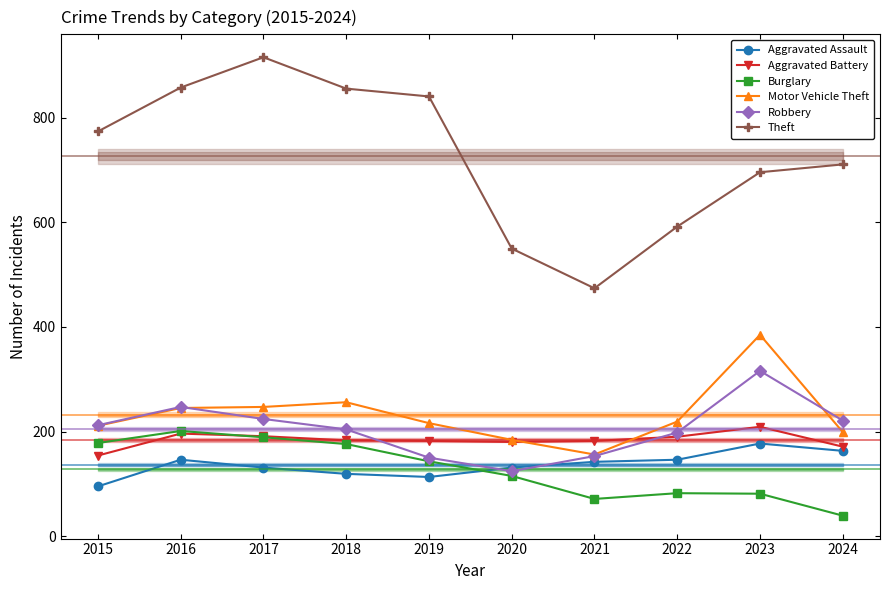

At which label does Motor Vehicle Theft reach its minimum?

2021